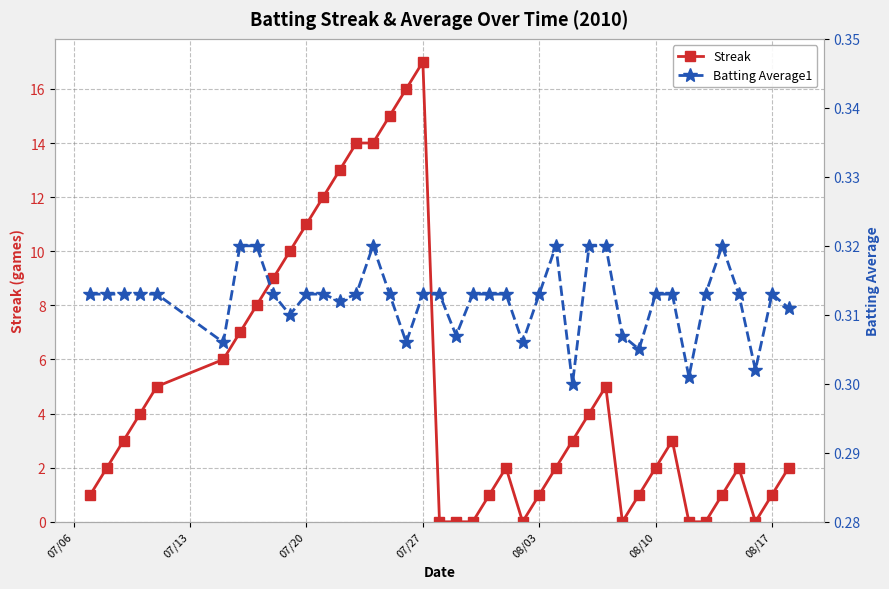

True or false: Streak has more than 0 points higher than both neighbors.

True